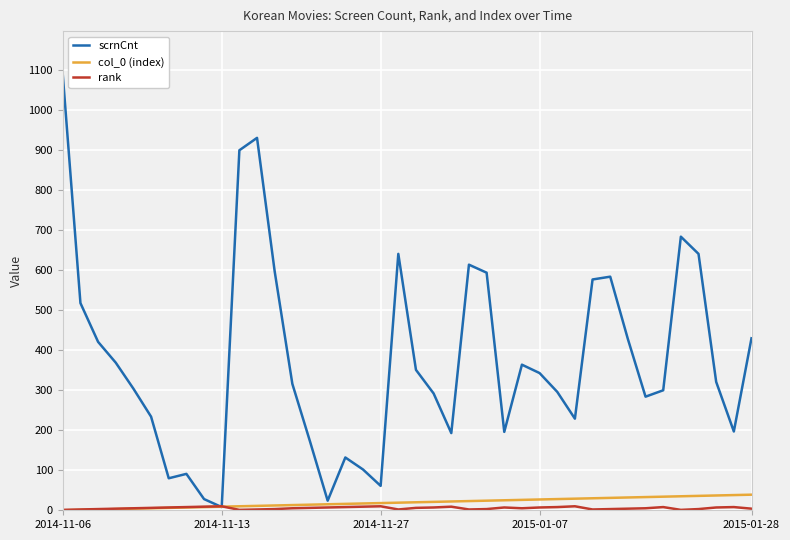

Which series has the widest spread of values?

scrnCnt